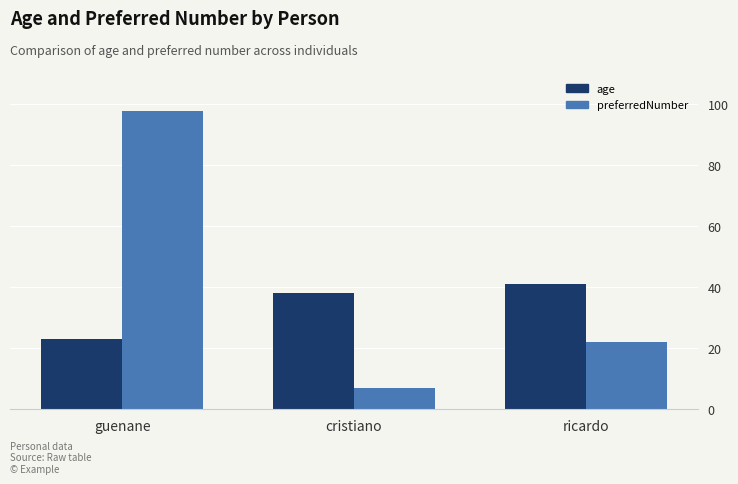

At which category is the sum across all series the highest?

guenane